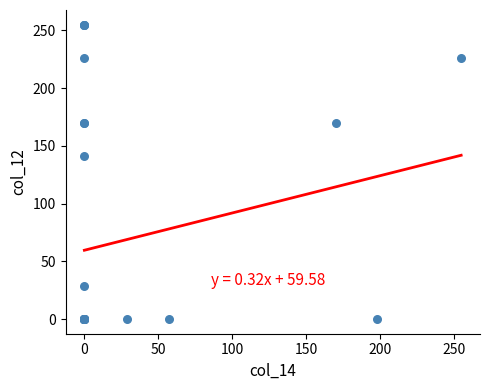

What Y value in the scatter plot is closest to 127?

141